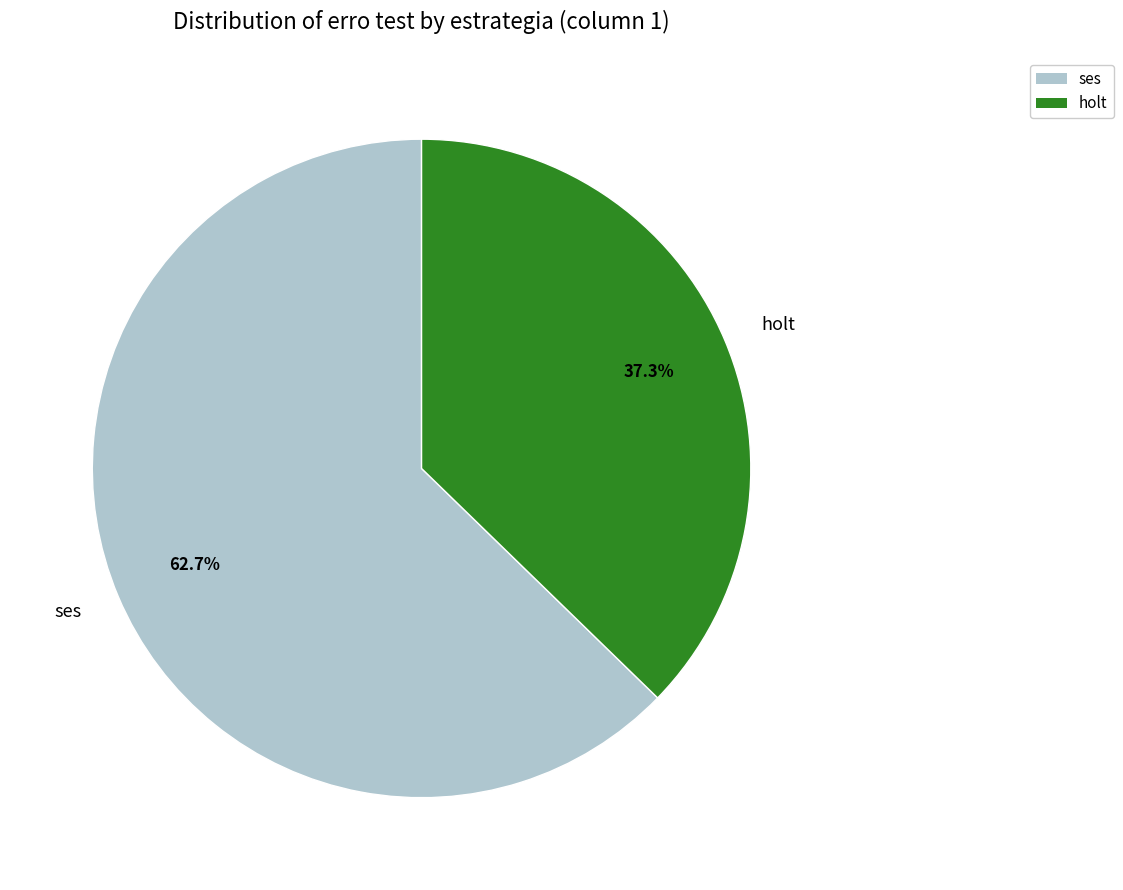

Which has a higher value, holt or ses?

ses